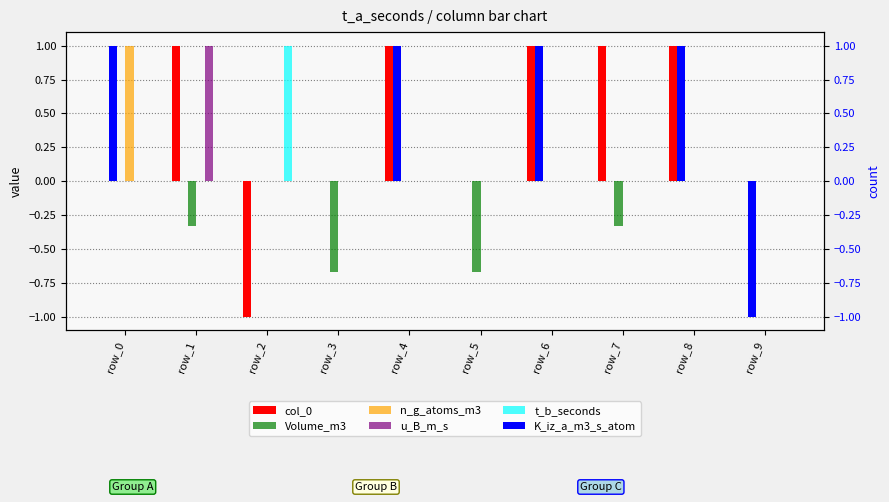

Does the chart contain any negative values?

Yes